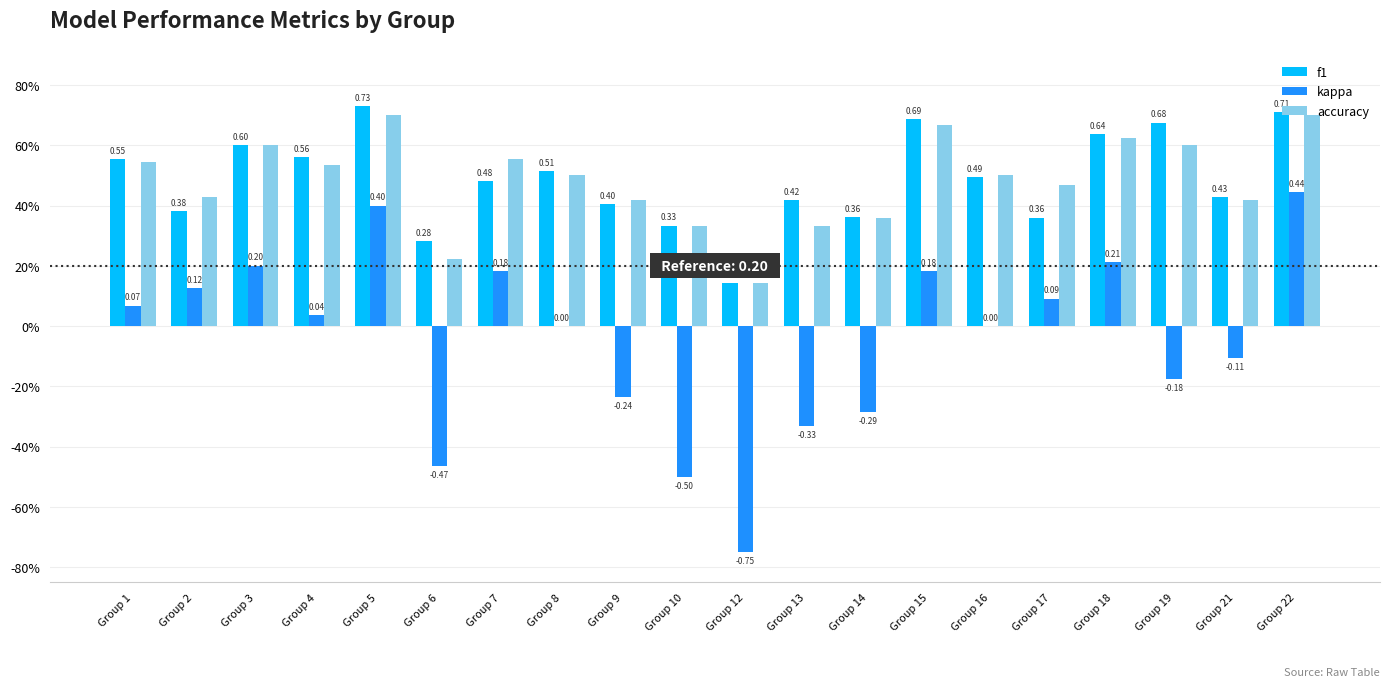

Count the f1 values in the range 0 to 1.

20